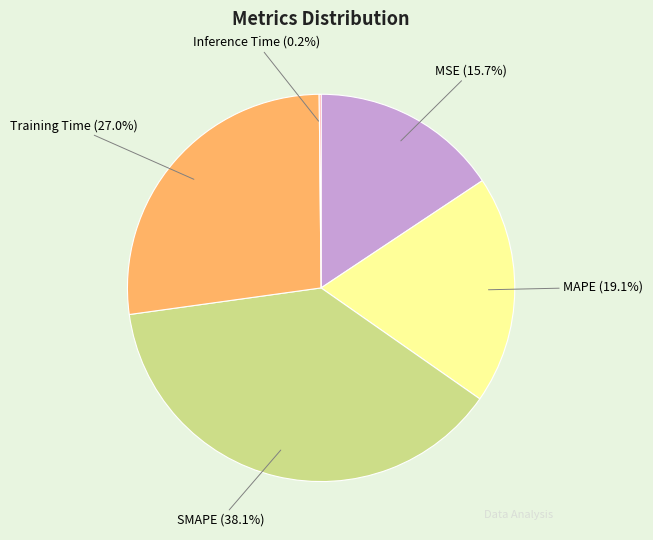

What is the largest slice in the pie chart?

SMAPE